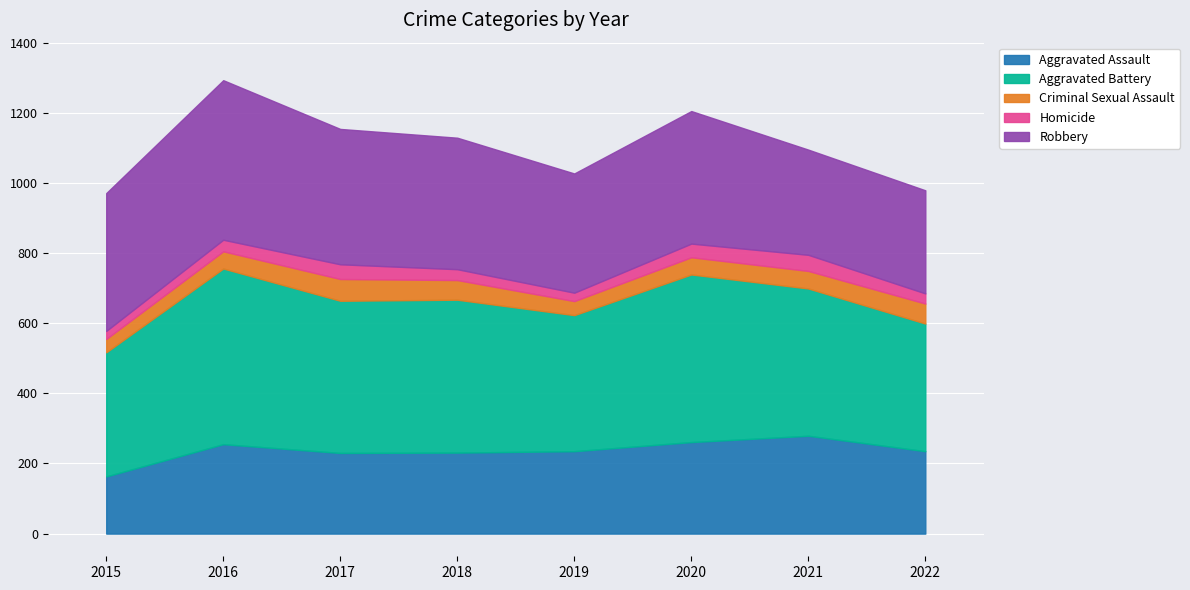

What is the greatest value displayed?

501